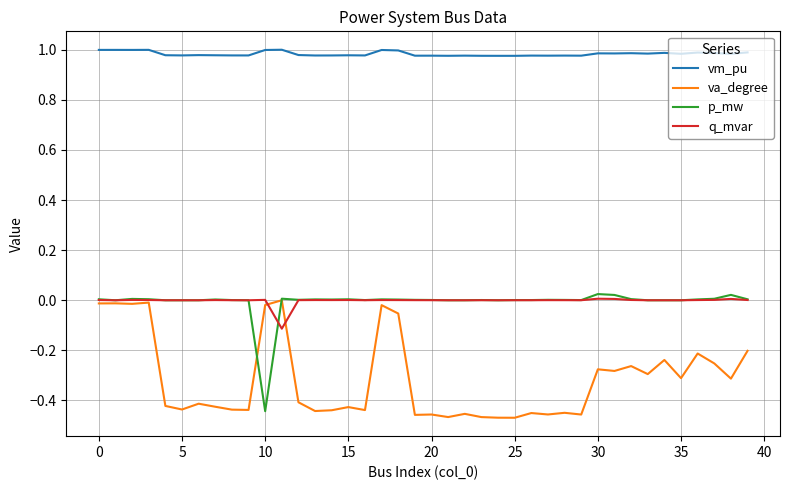

Which series ends up on top after the final intersection of va_degree and q_mvar?

q_mvar